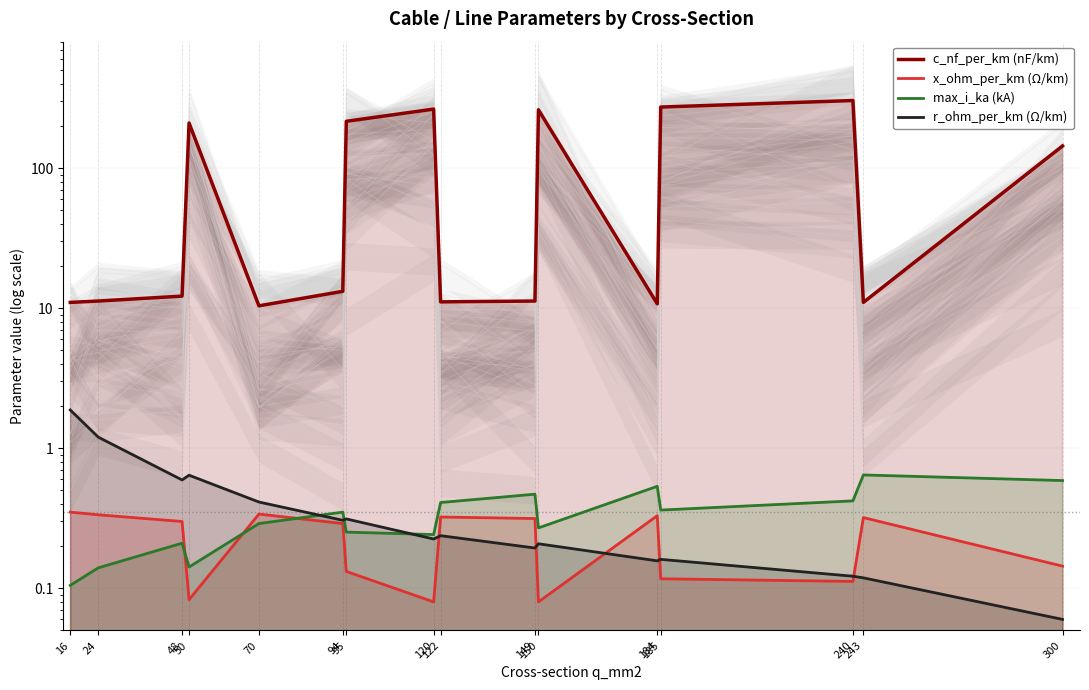

Which series has the largest total across all categories?

c_nf_per_km (nF/km)